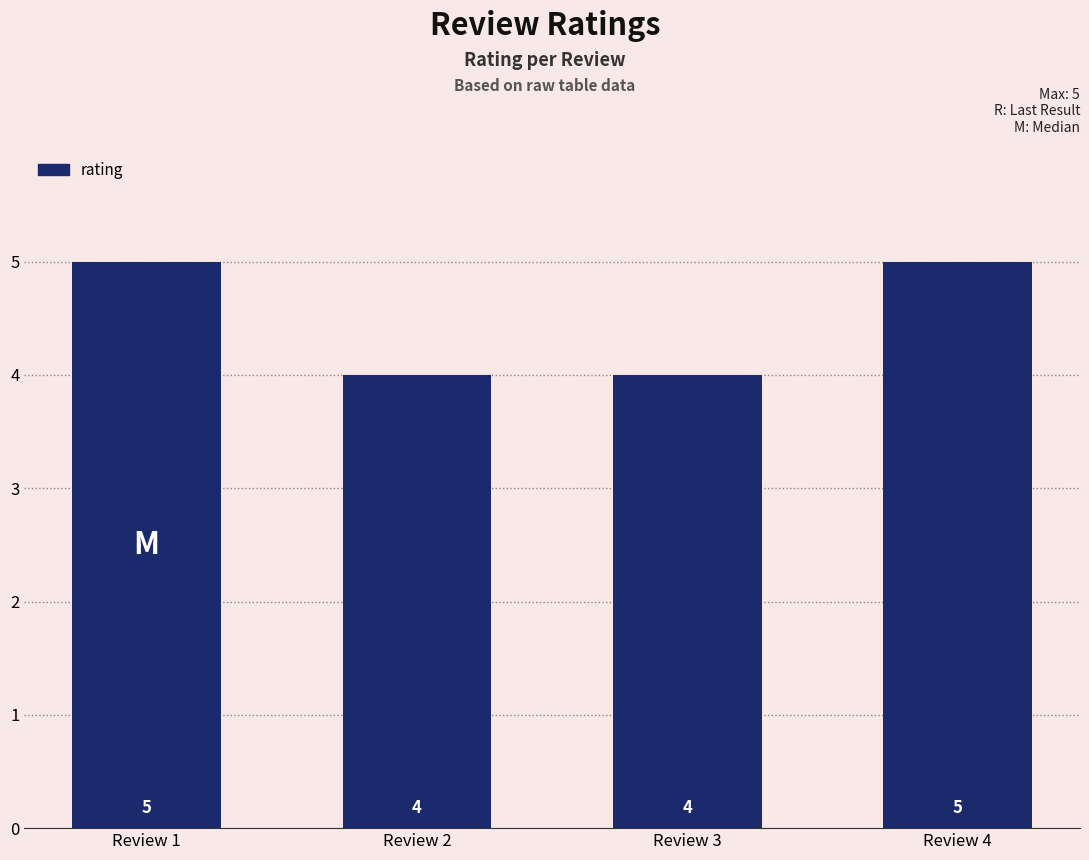

What is the ratio of the value at Review 2 to the value at Review 3?

1.0